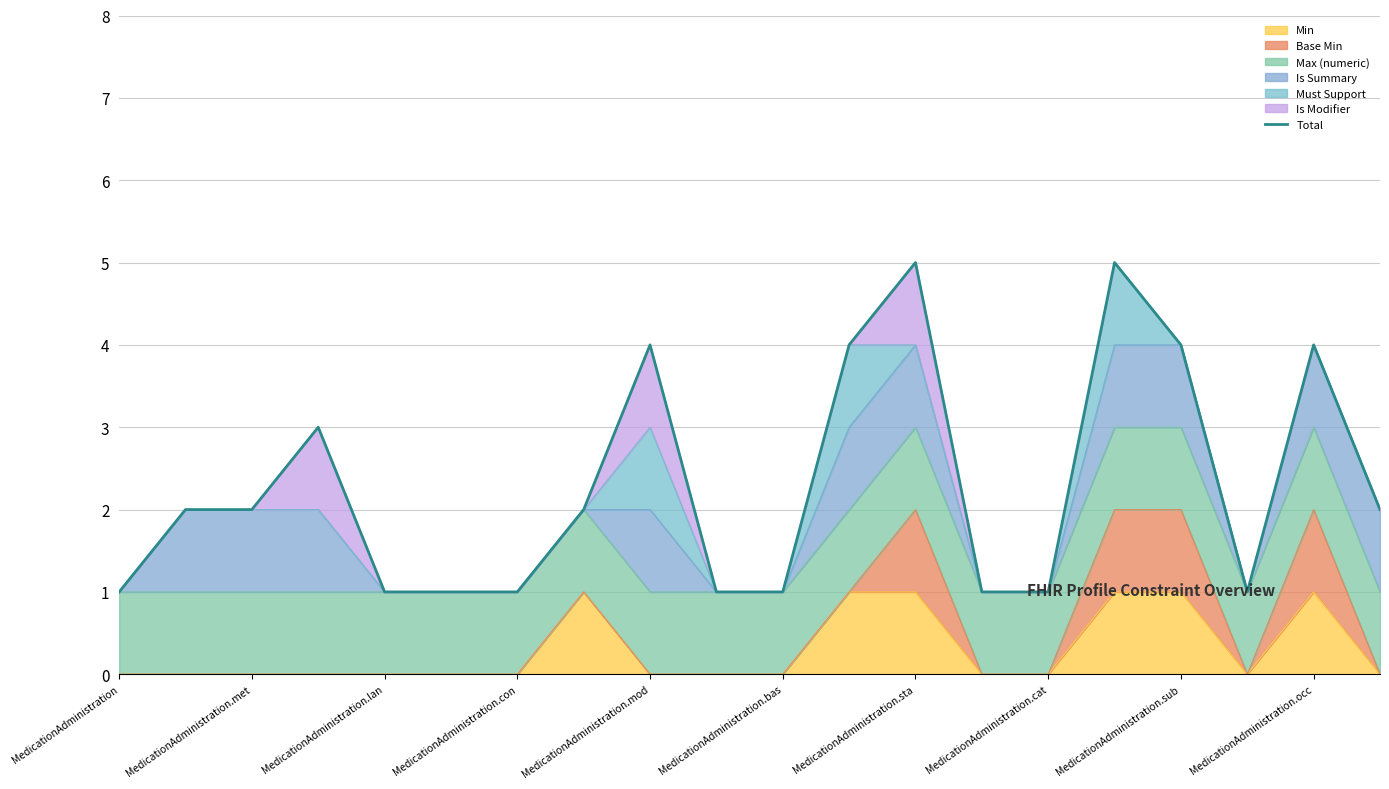

What is the minimum value shown in the chart?

1